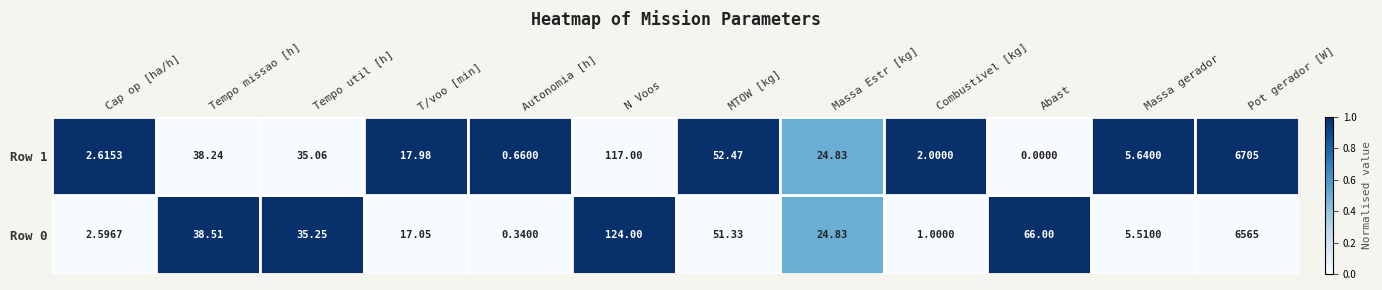

At which category is the sum across all series the highest?

Pot gerador [W]